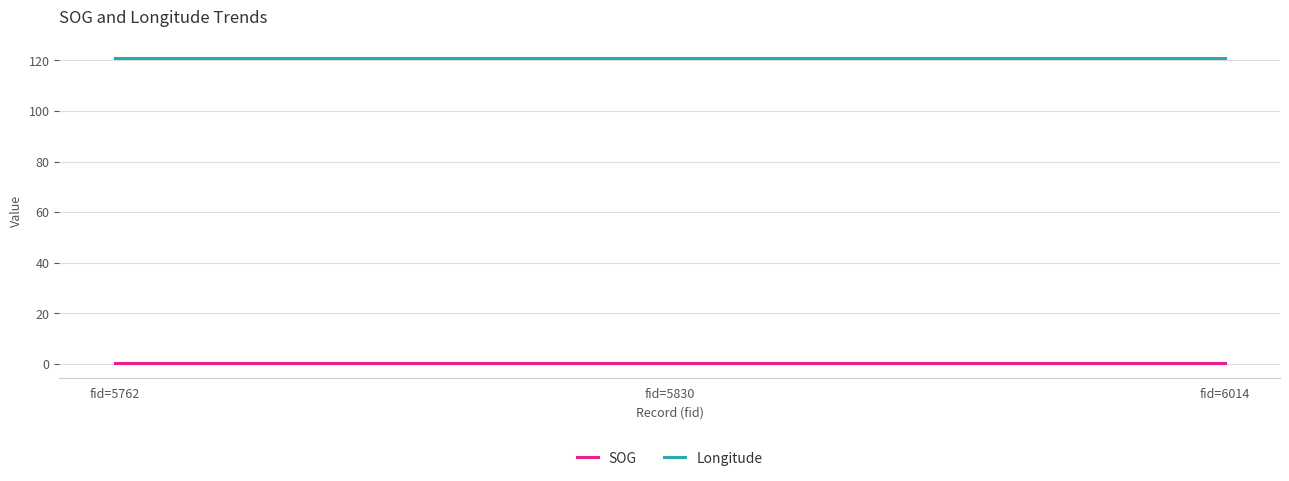

Reading left to right, what are all the values shown in this chart?

SOG: 0.3	0.3	0.3
Longitude: 121.1	121.1	121.1